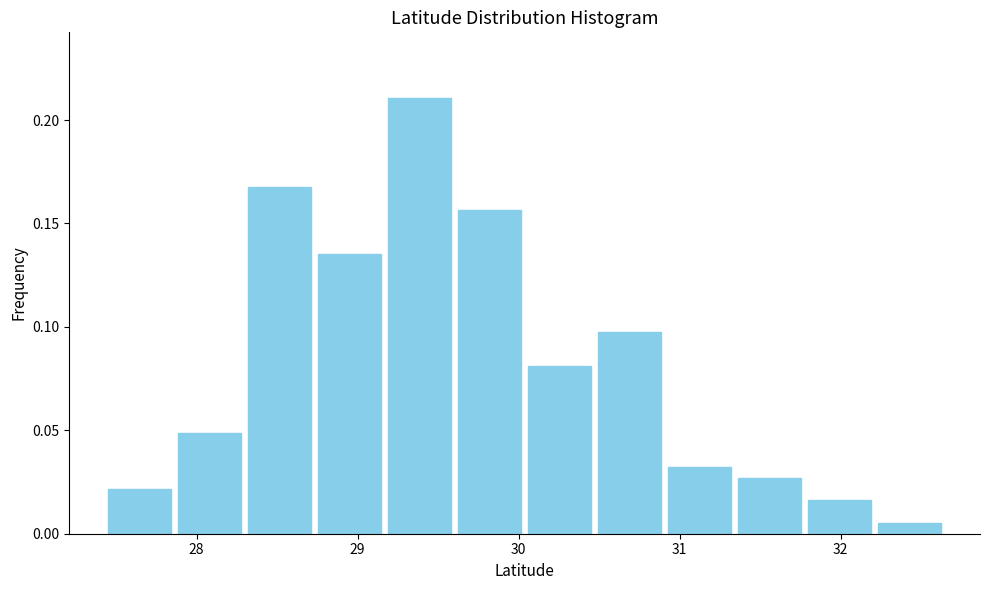

What is the height of the bar covering 28.7 to 29.2 on the x-axis? Neither the bar edges nor the heights are printed on the chart, so give them approximately, as read against the axes.

0.135